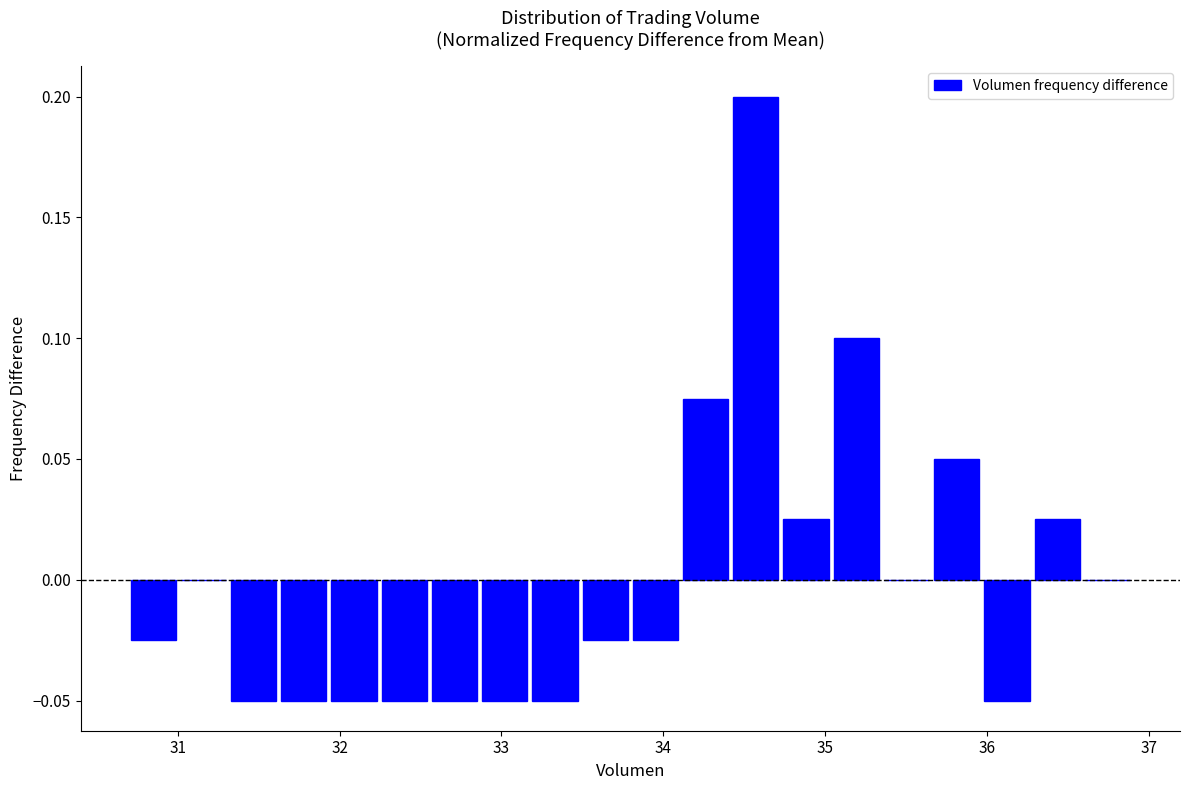

Read against the x-axis, roughly where is the centre of the tallest bar?

34.6